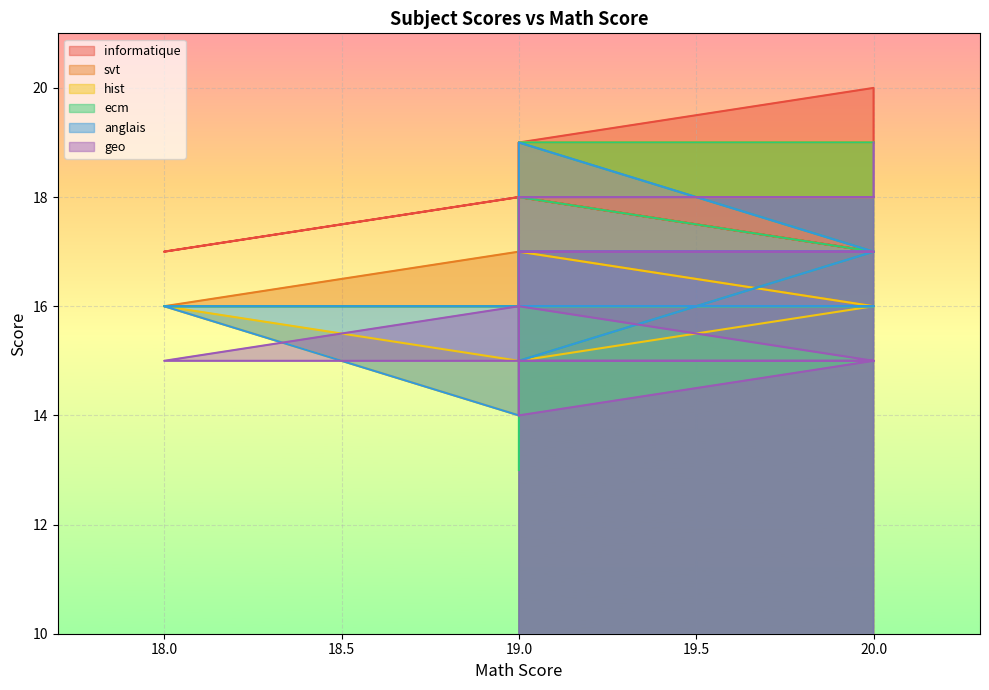

What are all the series names shown in the legend?

informatique, svt, hist, ecm, anglais, geo